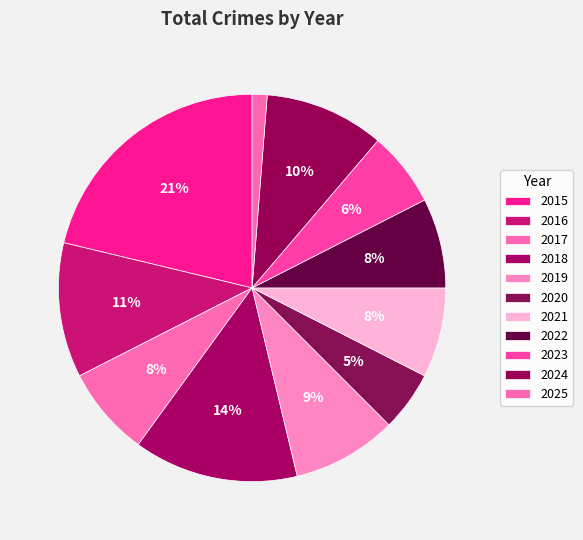

Which category has the smallest portion of the pie?

2025